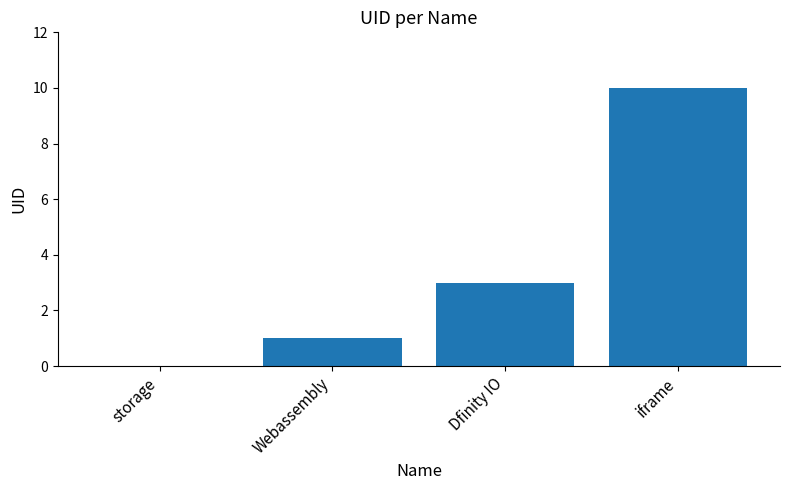

What is the maximum value shown in the chart?

10